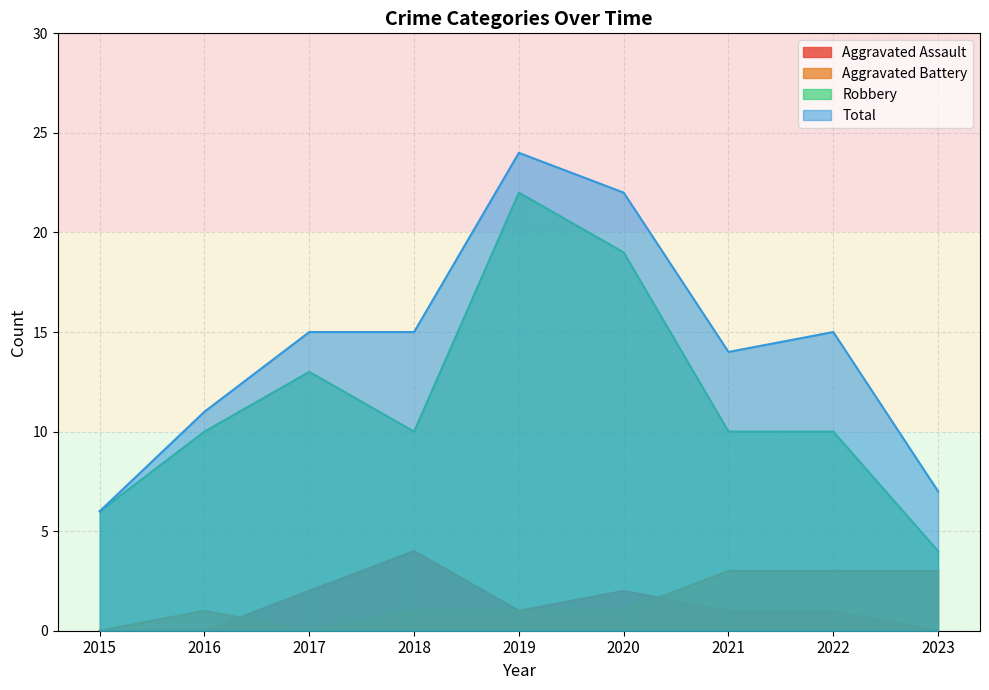

How many categories are shown in the chart?

9